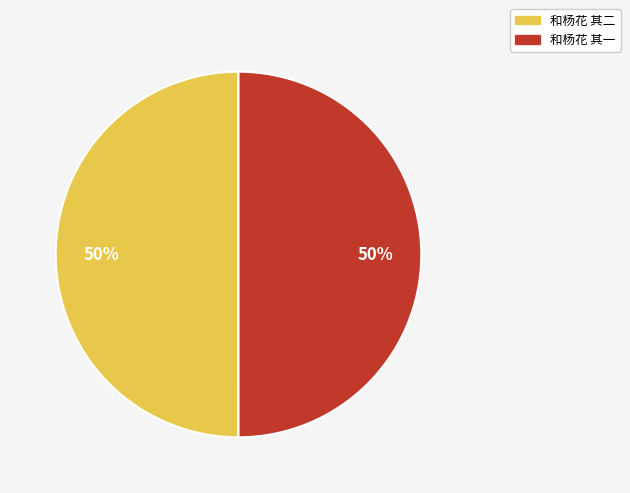

What percentage is the 和杨花 其二 slice, to the nearest percent?

50%